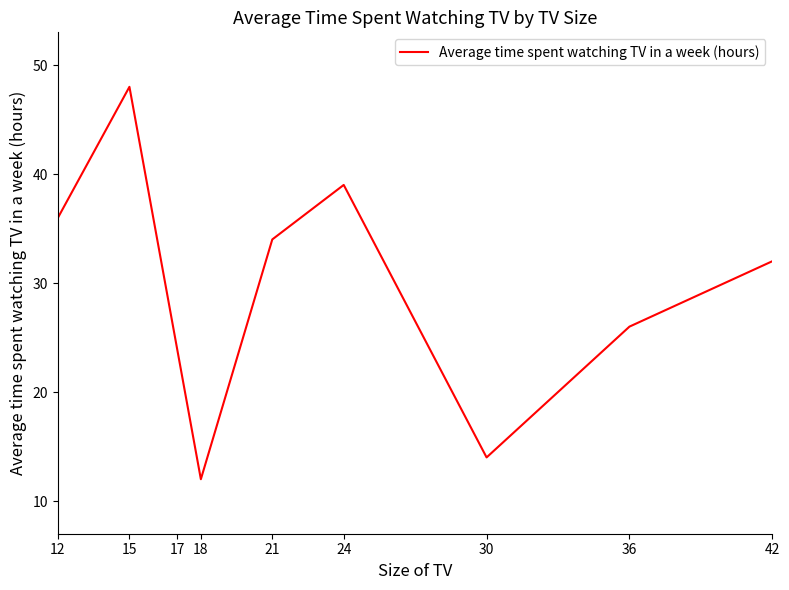

The value at 18 is 20. True or false?

False